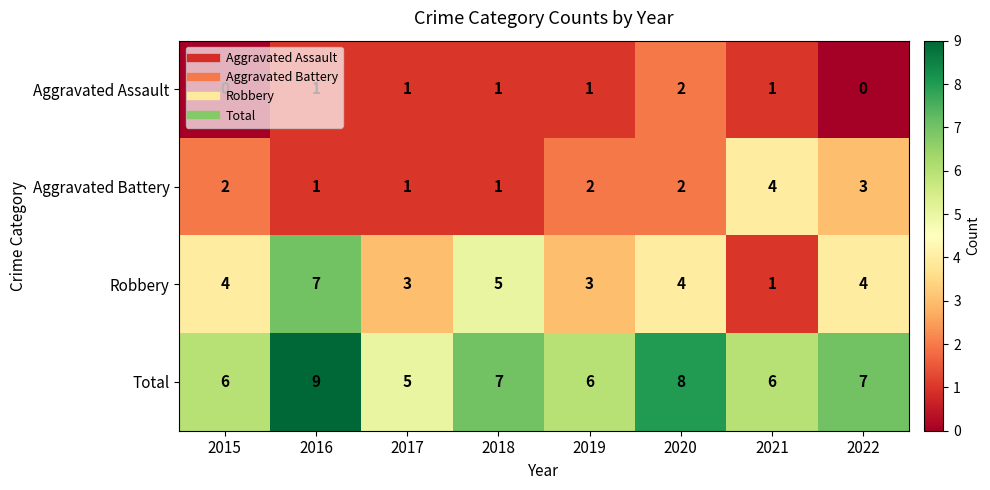

What is the greatest value displayed?

9